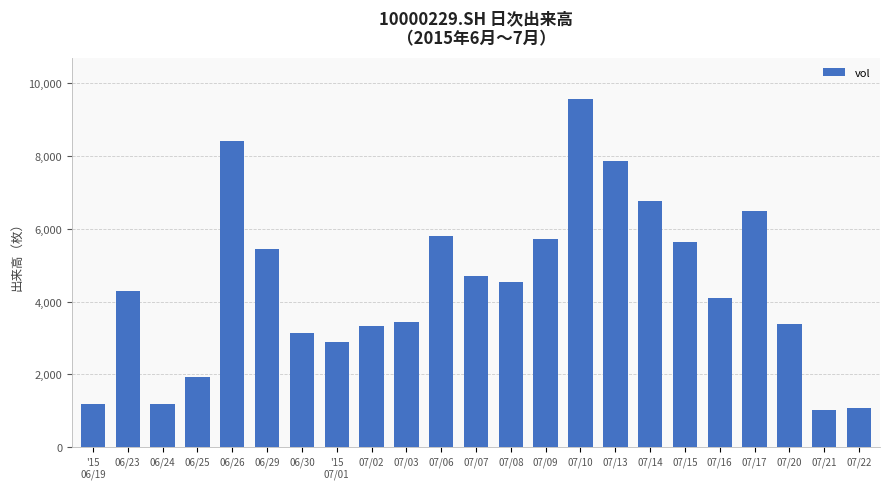

Is it true that the value at 07/20 is 3381?

True